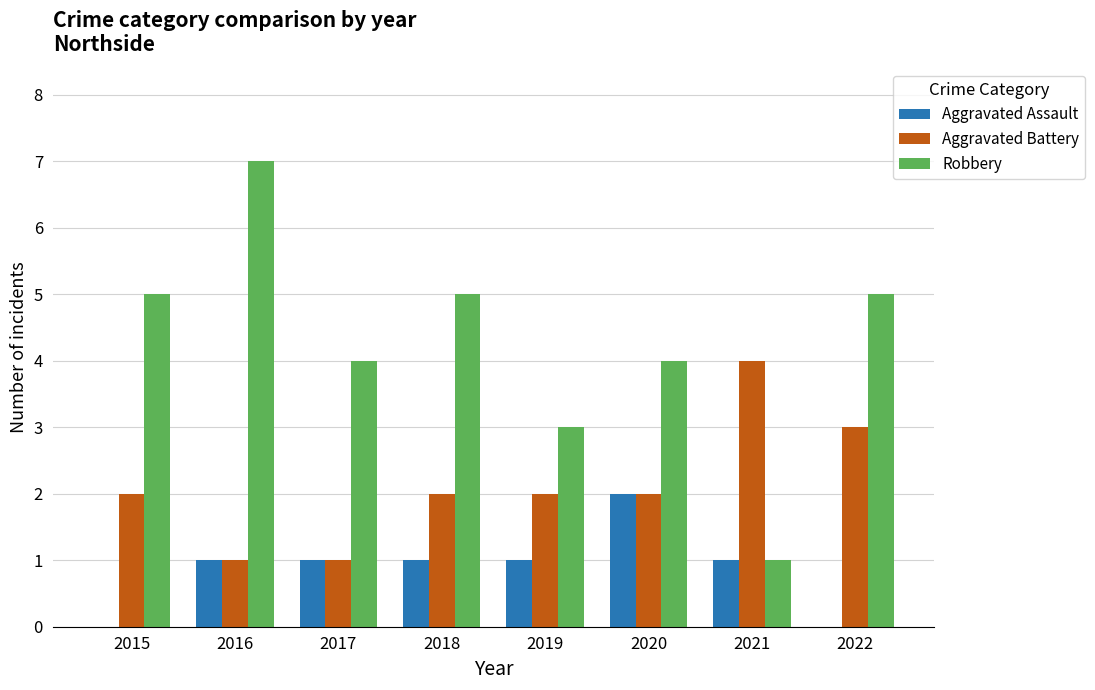

What is the sum of the Robbery values at 2015 and 2020?

9